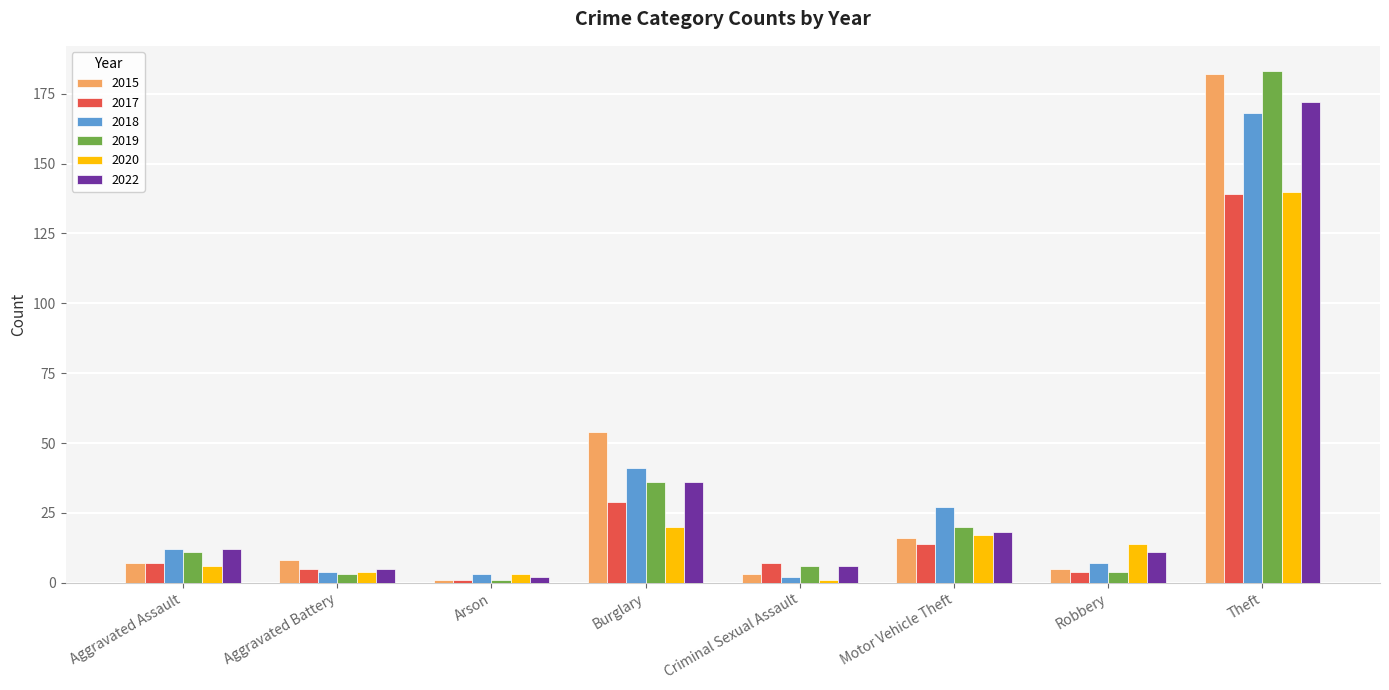

Which category has the highest value in the 2022 series?

Theft